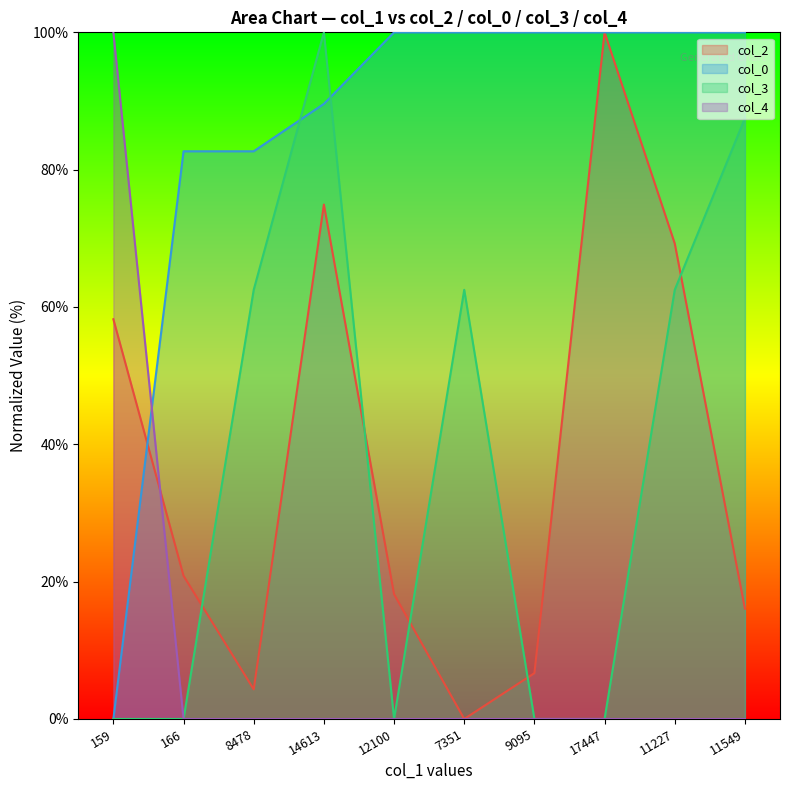

What are all the series names shown in the legend?

col_2, col_0, col_3, col_4